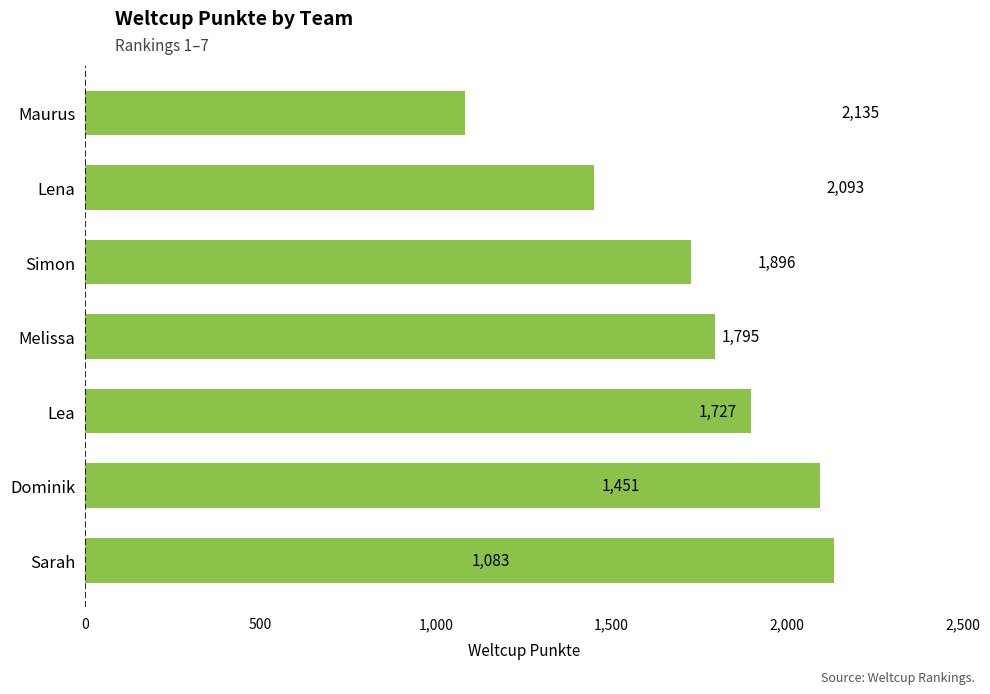

Rank the categories by value from lowest to highest.

Maurus, Lena, Simon, Melissa, Lea, Dominik, Sarah